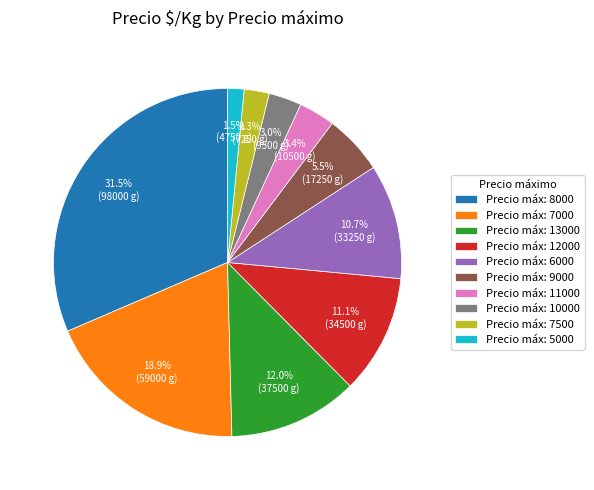

Is there a majority slice in this chart?

No